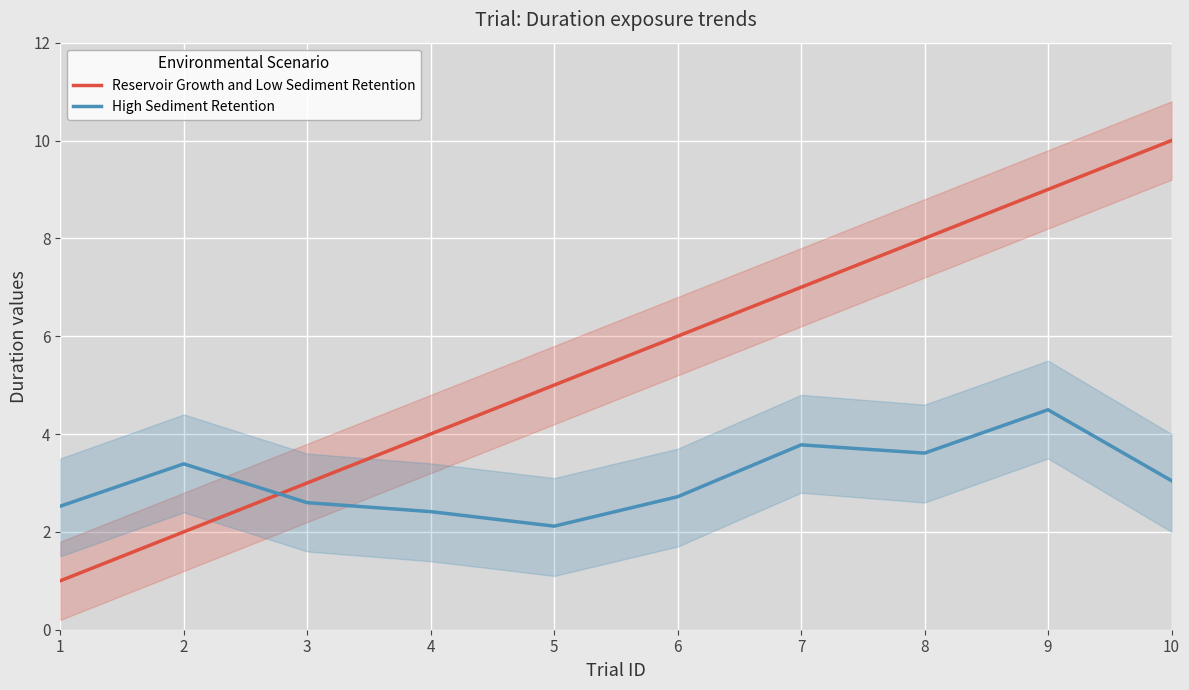

Count the Reservoir Growth and Low Sediment Retention values in the range 3 to 8.

6